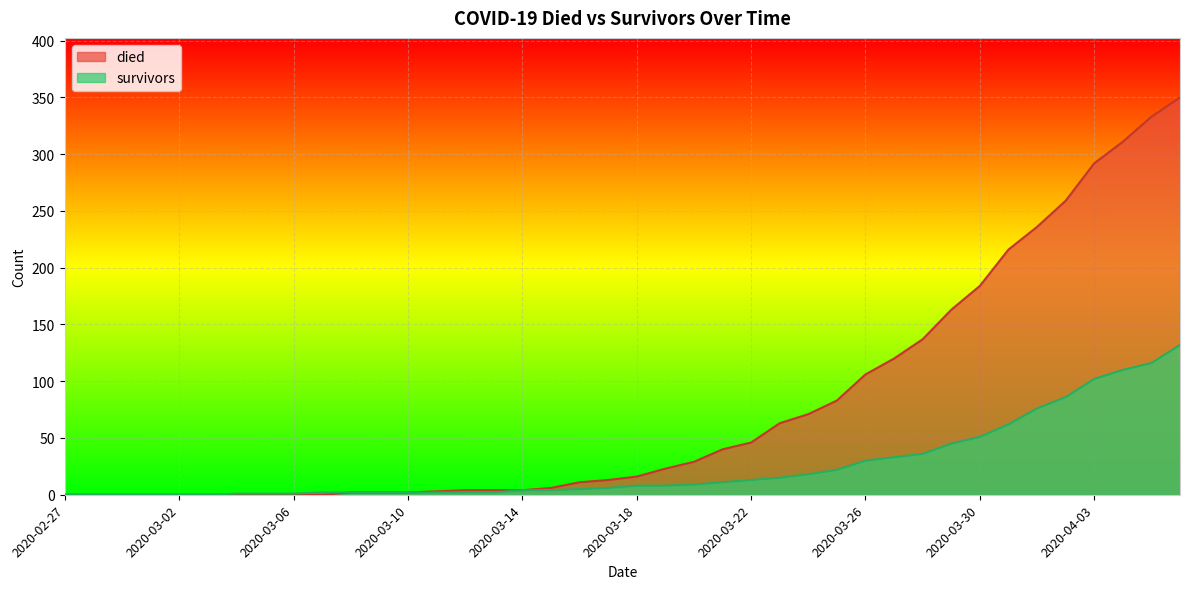

The value of survivors at 2020-03-02 is 43. True or false?

False